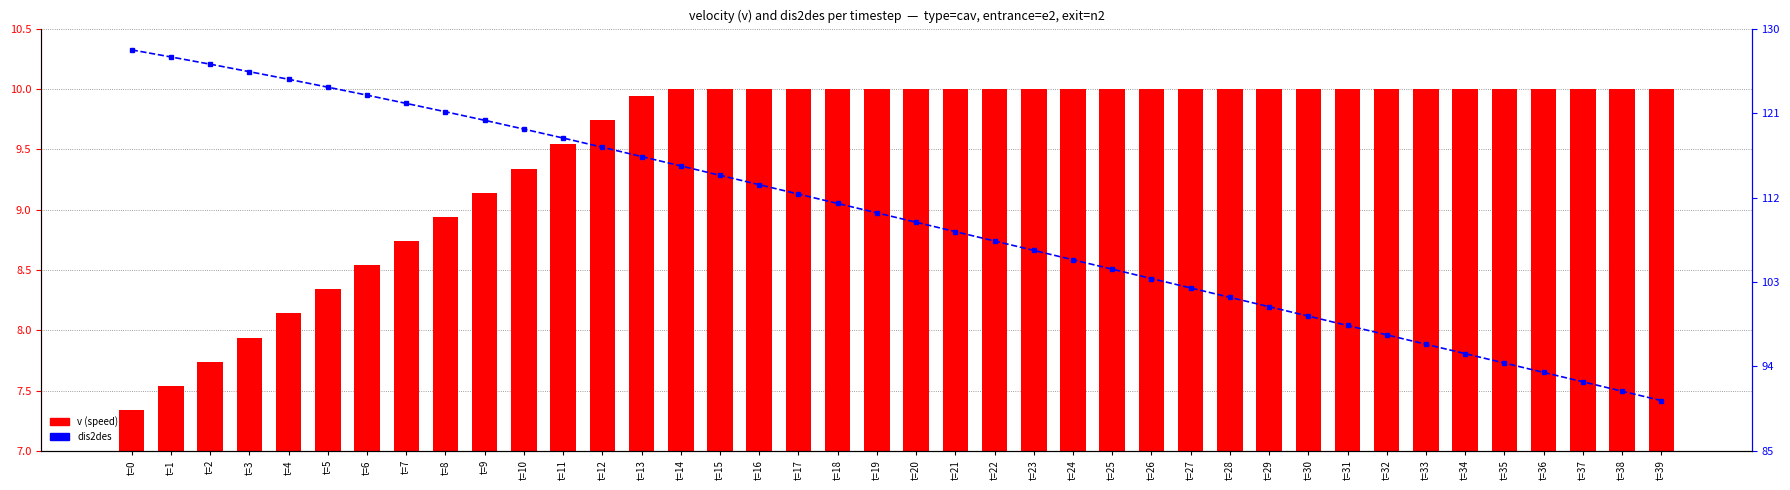

Which series has the widest spread of values?

dis2des